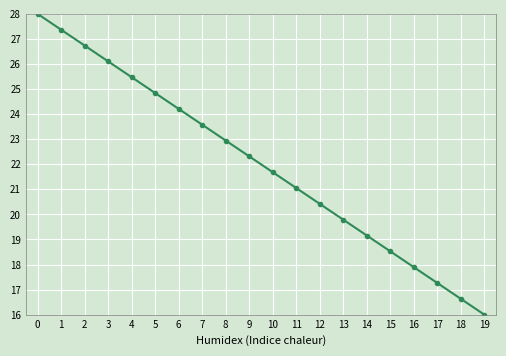

How many lines are shown in the chart?

1